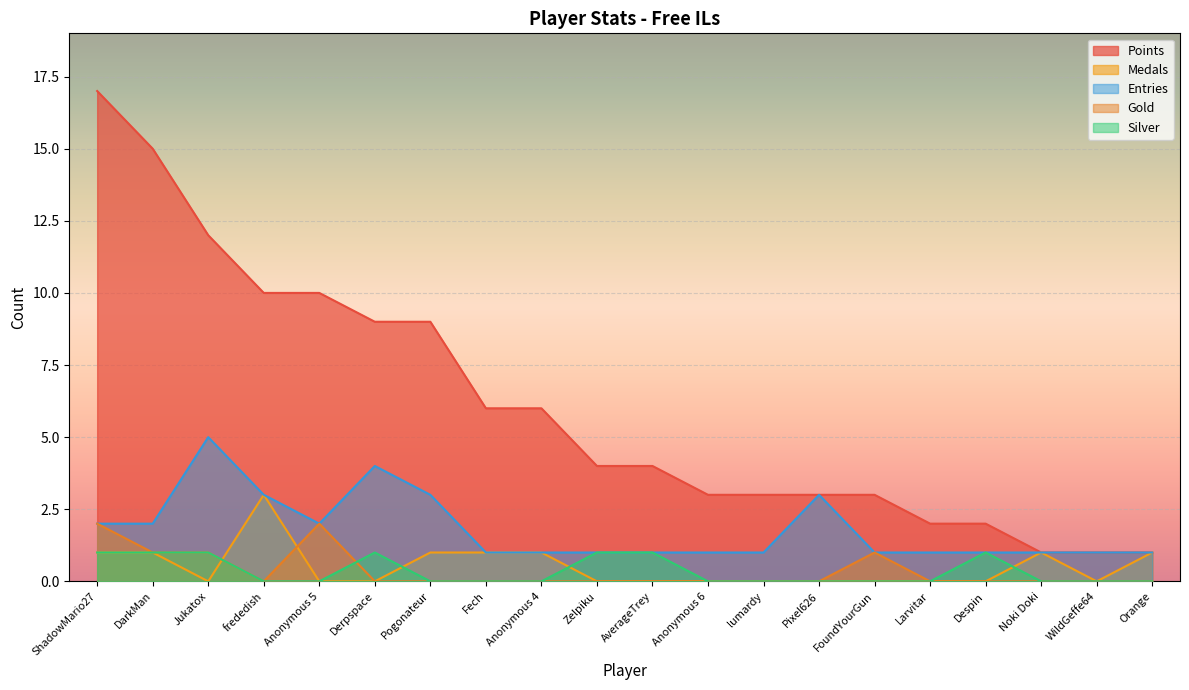

At which label is Silver closest to 0?

frededish